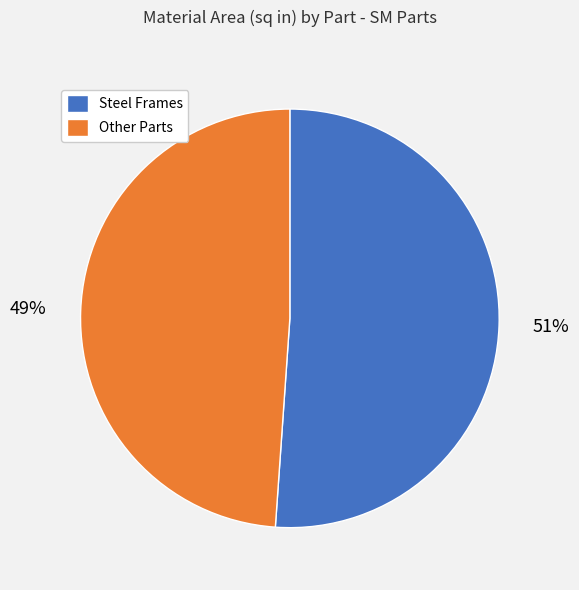

Which slice is the largest?

Steel Frames